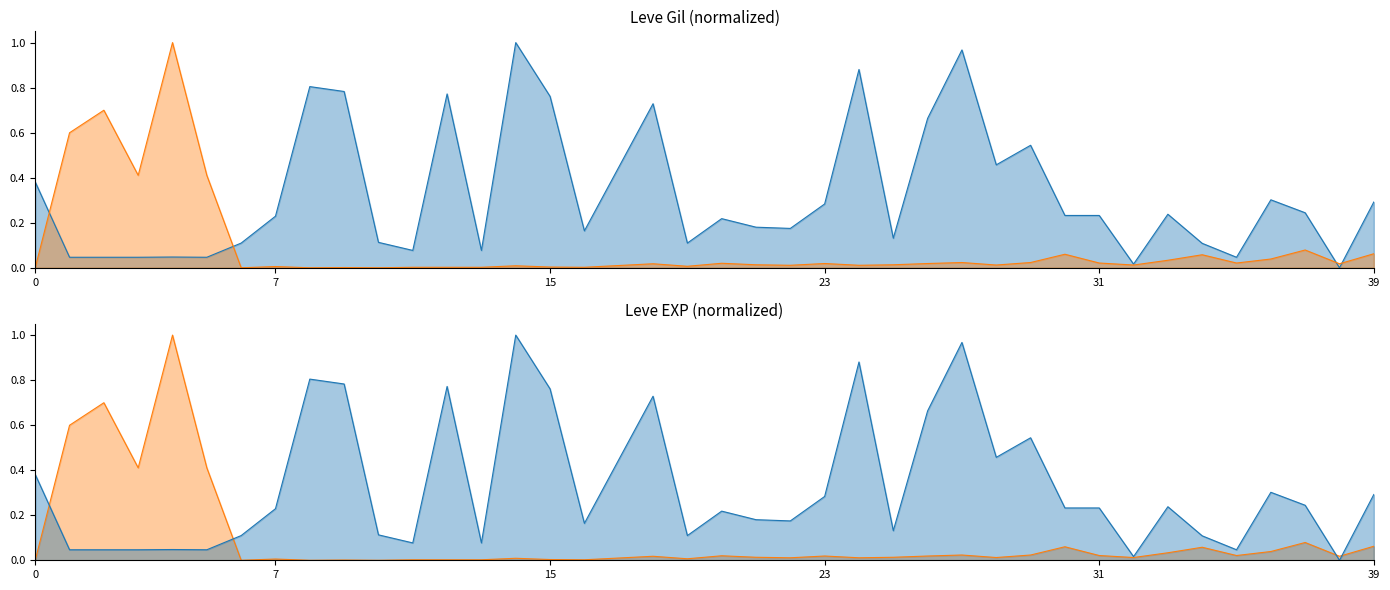

List the series in order of their peak value, highest first.

Leve Gil, Leve EXP